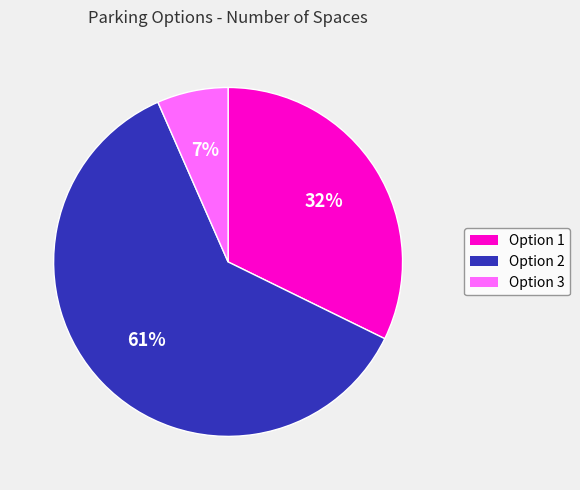

To the nearest percent, what percentage of the pie is Option 2?

61%